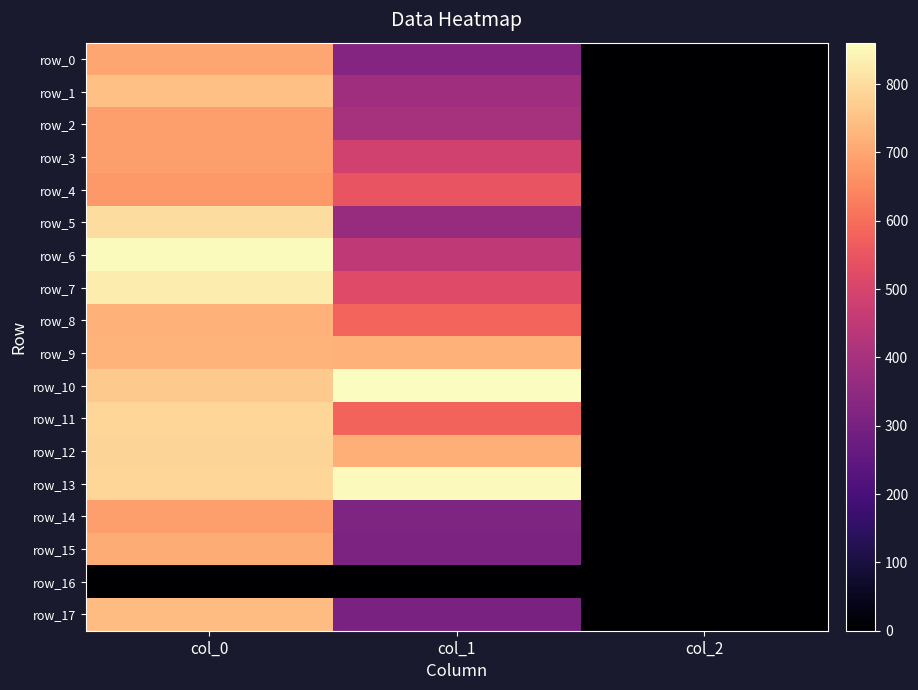

Reading right to left, extract all data points from this chart.

row_0: col_2=2.0	col_1=327.4	col_0=700.0
row_1: col_2=2.0	col_1=384.8	col_0=746.7
row_2: col_2=2.0	col_1=398.2	col_0=686.7
row_3: col_2=2.0	col_1=486.0	col_0=686.7
row_4: col_2=2.0	col_1=546.8	col_0=676.7
row_5: col_2=2.0	col_1=367.9	col_0=803.3
row_6: col_2=2.0	col_1=448.9	col_0=856.7
row_7: col_2=2.0	col_1=519.8	col_0=830.0
row_8: col_2=2.0	col_1=583.9	col_0=720.0
row_9: col_2=2.0	col_1=722.2	col_0=723.3
row_10: col_2=2.0	col_1=860.6	col_0=763.3
row_11: col_2=2.0	col_1=580.5	col_0=790.0
row_12: col_2=2.0	col_1=718.9	col_0=783.3
row_13: col_2=2.0	col_1=853.9	col_0=790.0
row_14: col_2=2.0	col_1=313.9	col_0=686.7
row_15: col_2=2.0	col_1=310.5	col_0=710.0
row_16: col_2=0.0	col_1=0.0	col_0=0.0
row_17: col_2=2.0	col_1=307.1	col_0=740.0